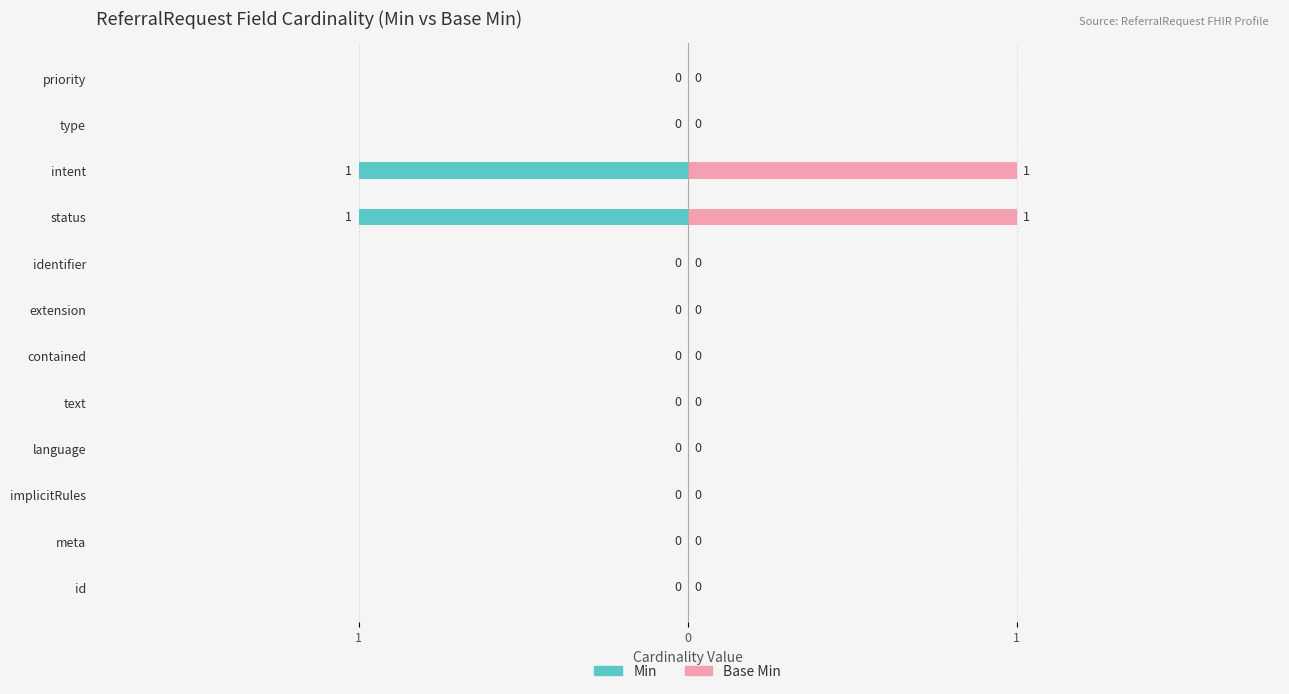

How many Min values are between 0 and 1?

10